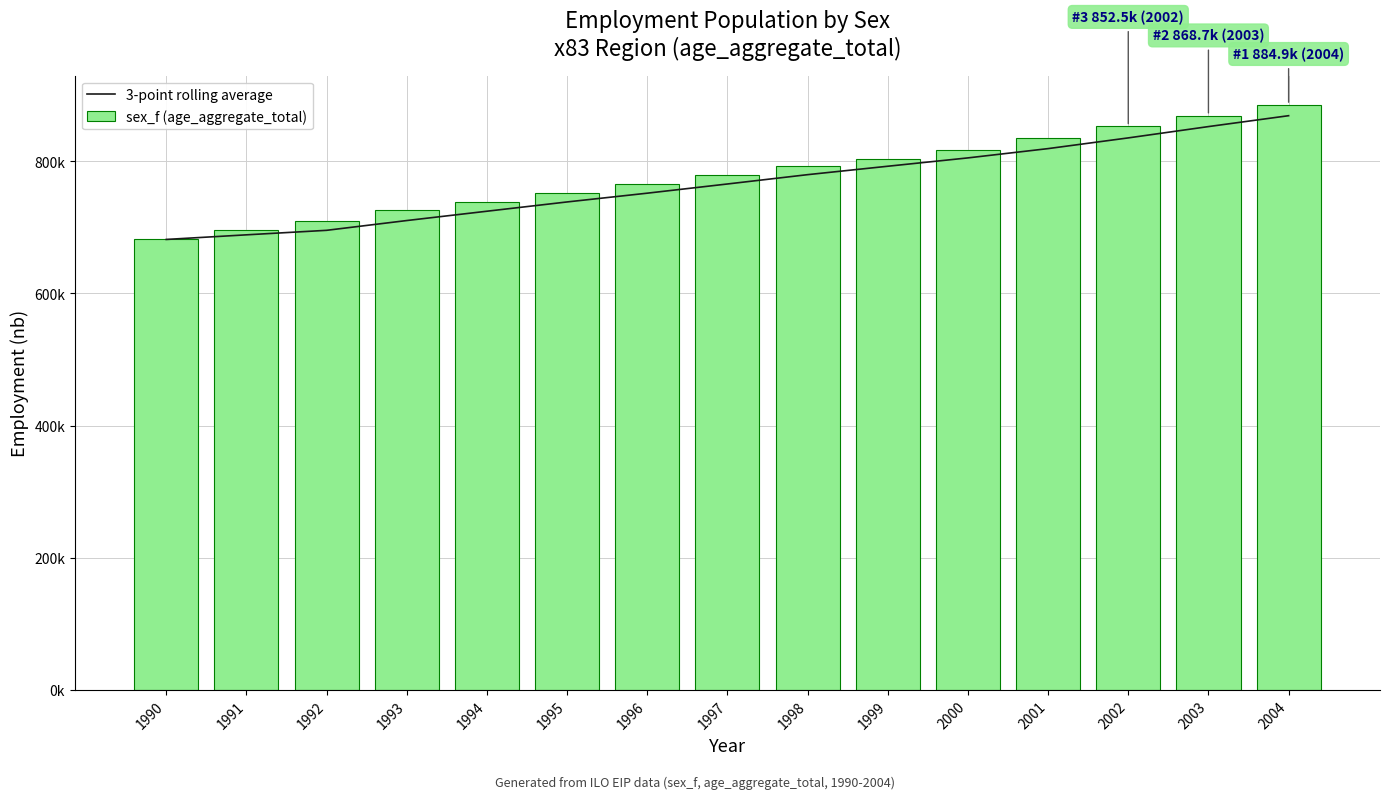

Which series changed the most between 1991 and 1998?

sex_f (age_aggregate_total)